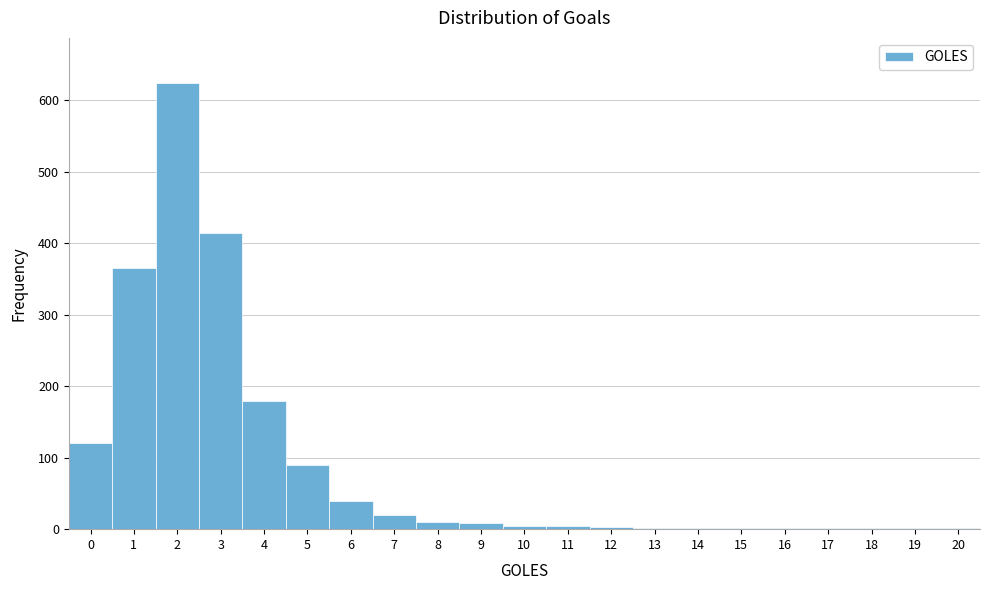

Reading left to right, list every bar in this chart as the range it spans on the x-axis followed by its height. The values are not printed on the chart, so give them approximately, as read against the axis.

-0.5 to 0.5: 120
0.5 to 1.5: 370
1.5 to 2.5: 630
2.5 to 3.5: 420
3.5 to 4.5: 180
4.5 to 5.5: 90
5.5 to 6.5: 40
6.5 to 7.5: 20
7.5 to 8.5: 10
8.5 to 9.5: under 10
9.5 to 10.5: under 10
10.5 to 11.5: under 10
11.5 to 12.5: under 10
12.5 to 13.5: under 10
13.5 to 14.5: under 10
14.5 to 15.5: under 10
15.5 to 16.5: under 10
16.5 to 17.5: under 10
17.5 to 18.5: under 10
18.5 to 19.5: under 10
19.5 to 20.5: under 10